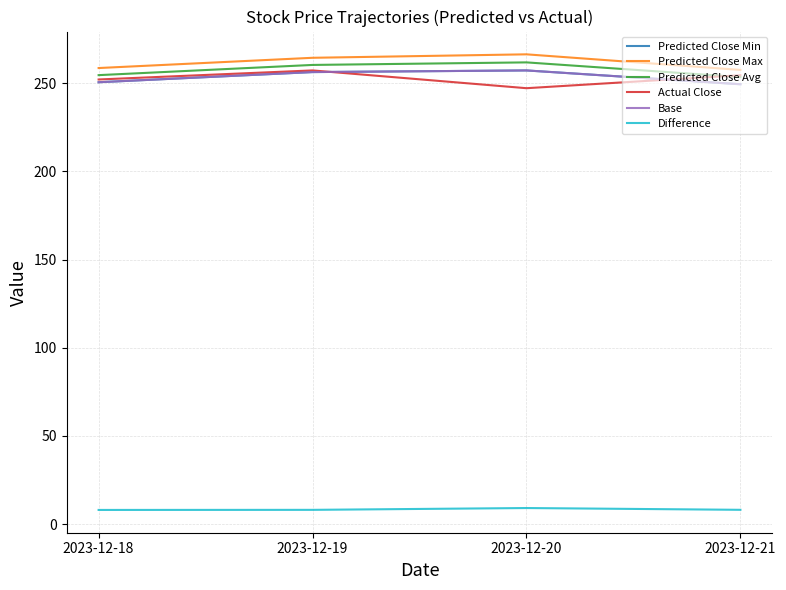

Reading left to right, list all the values displayed in this chart.

Predicted Close Min: 250.5	256.3	257.2	249.4
Predicted Close Max: 258.6	264.4	266.3	257.5
Predicted Close Avg: 254.5	260.3	261.8	253.4
Actual Close: 252.1	257.2	247.1	254.5
Base: 250.5	256.3	257.2	249.4
Difference: 8.1	8.1	9.1	8.1